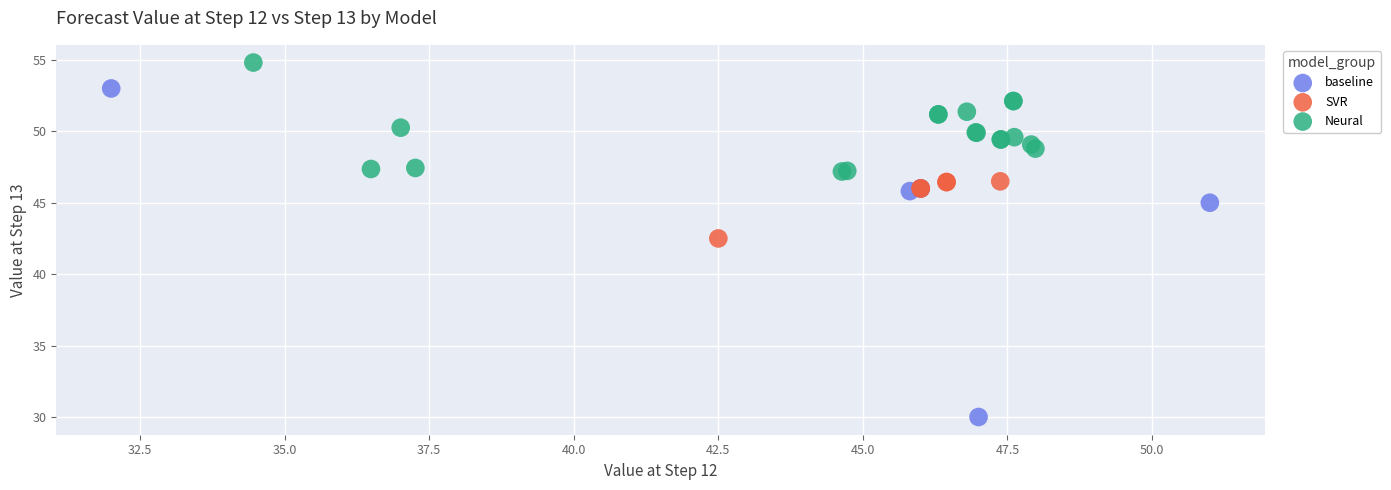

What are all the series names shown in the legend?

baseline, SVR, Neural